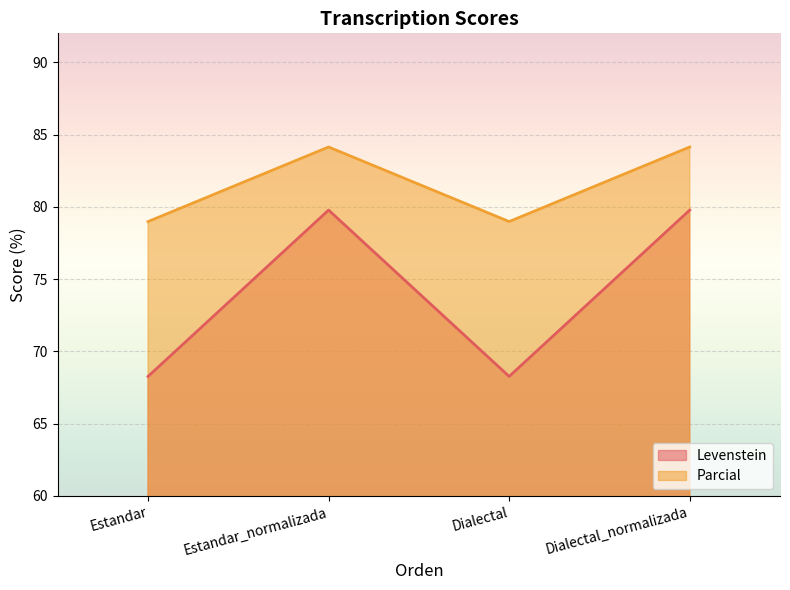

How many data points in Levenstein are less than 79?

2